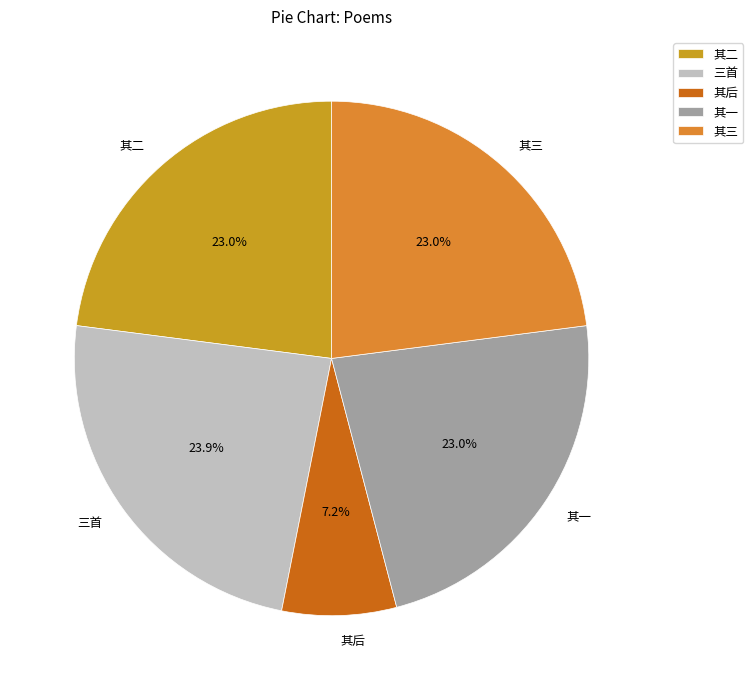

To the nearest percent, what is the difference between the largest and smallest slice percentages?

17%